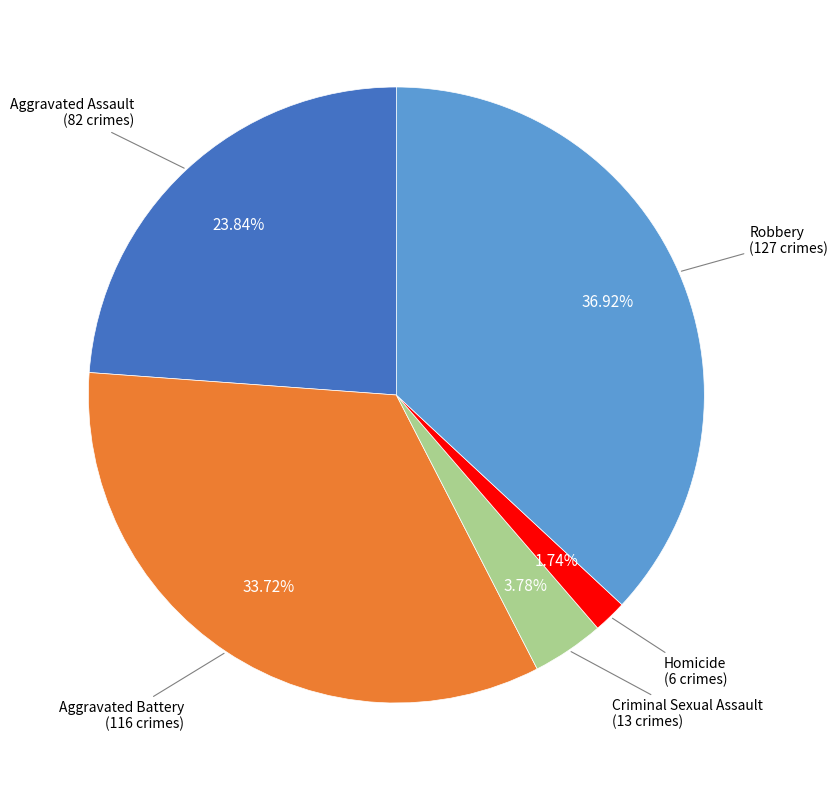

Is there a majority slice in this chart?

No